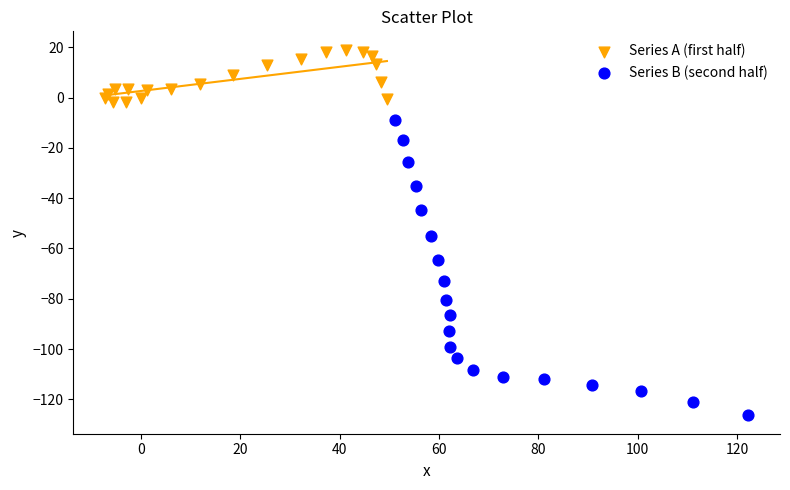

Which series has the widest spread of Y values?

Series B (second half)